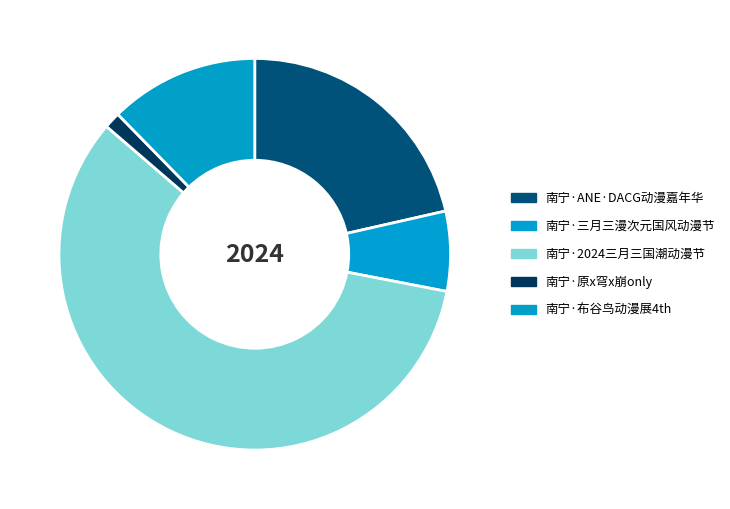

What is the largest slice in the pie chart?

南宁·2024三月三国潮动漫节